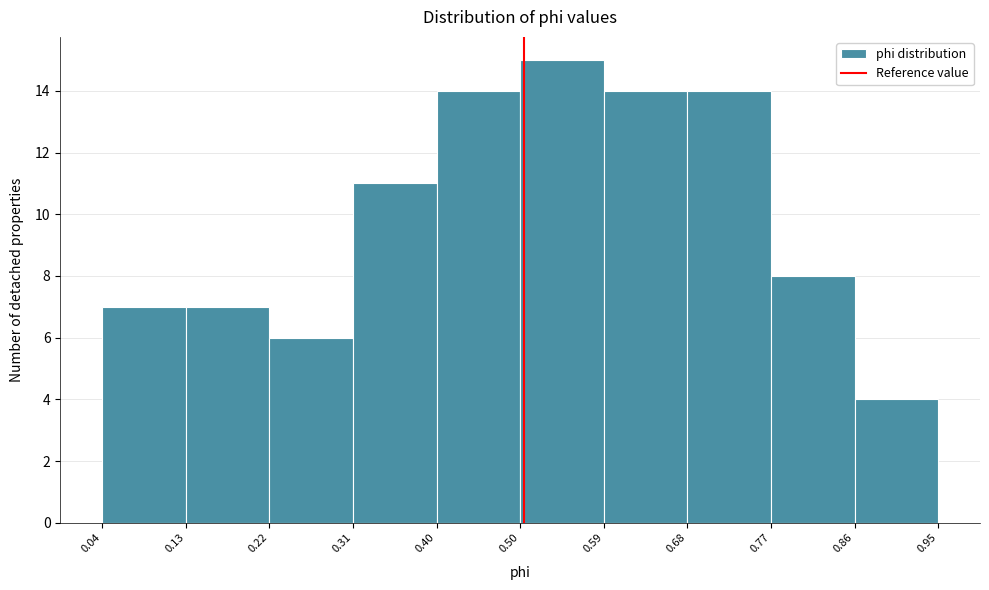

What is the height of the bar covering 0.86 to 0.95 on the x-axis? The values are not printed on the chart, so give them approximately, as read against the axis.

4